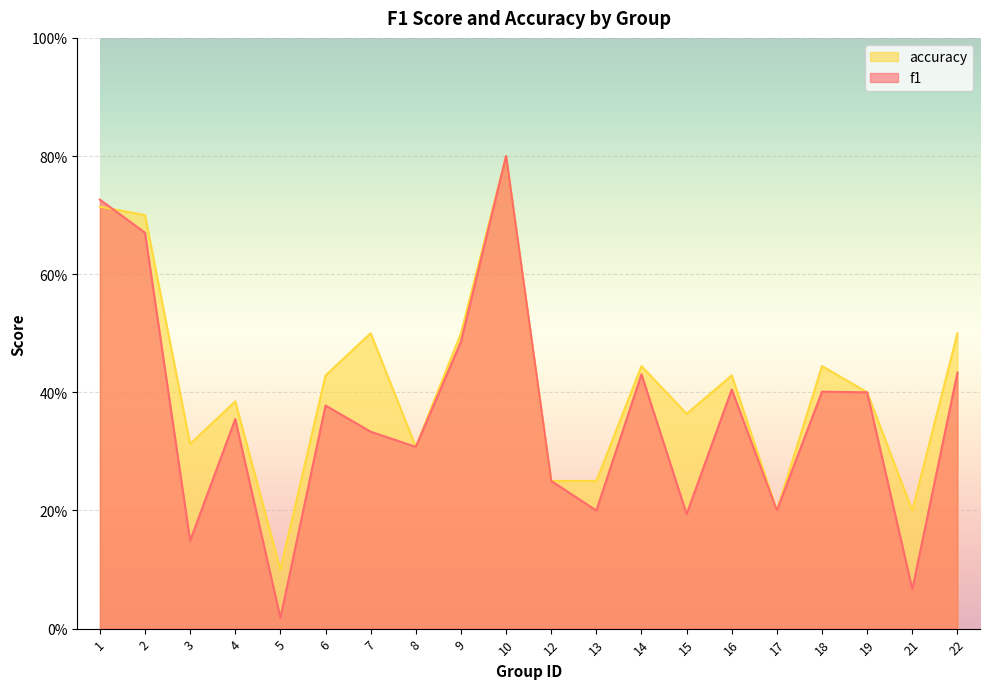

The value of accuracy at 10 is 0.8. True or false?

True